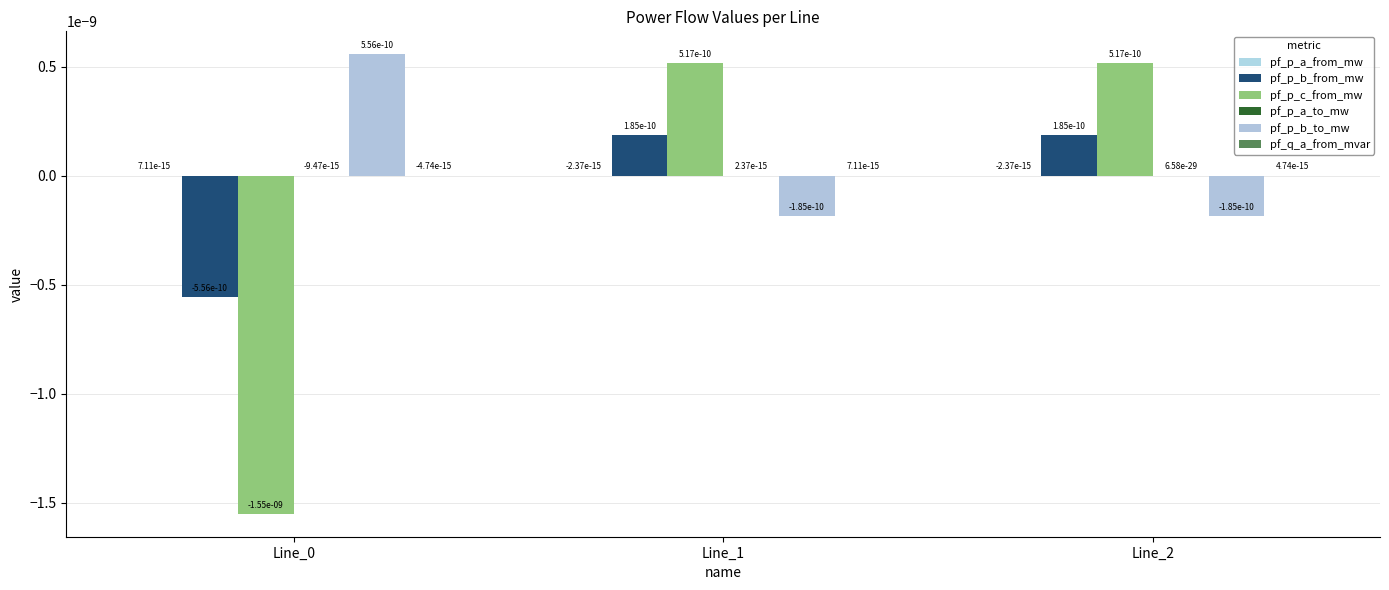

How many groups of bars are there?

3